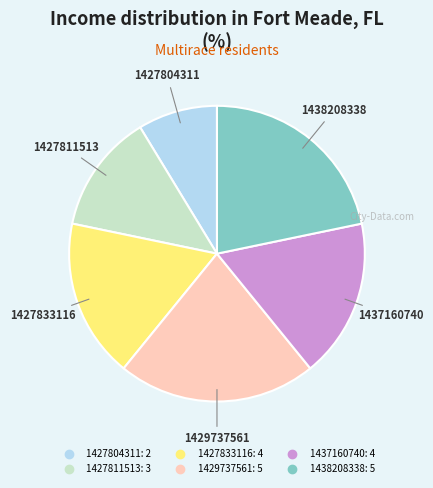

What is the ratio of the value at 1437160740 to the value at 1438208338?

0.8